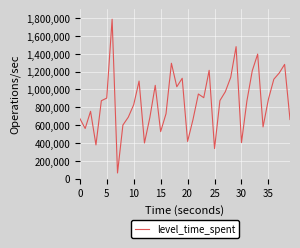

What is the difference between the maximum and minimum values?

1725229